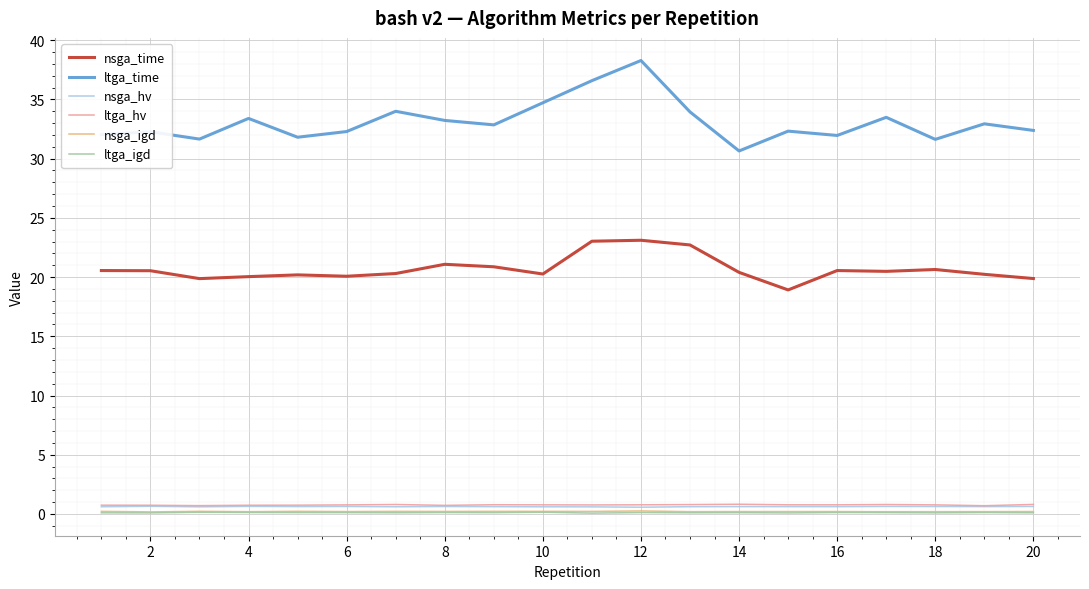

How many lines are shown in the chart?

6